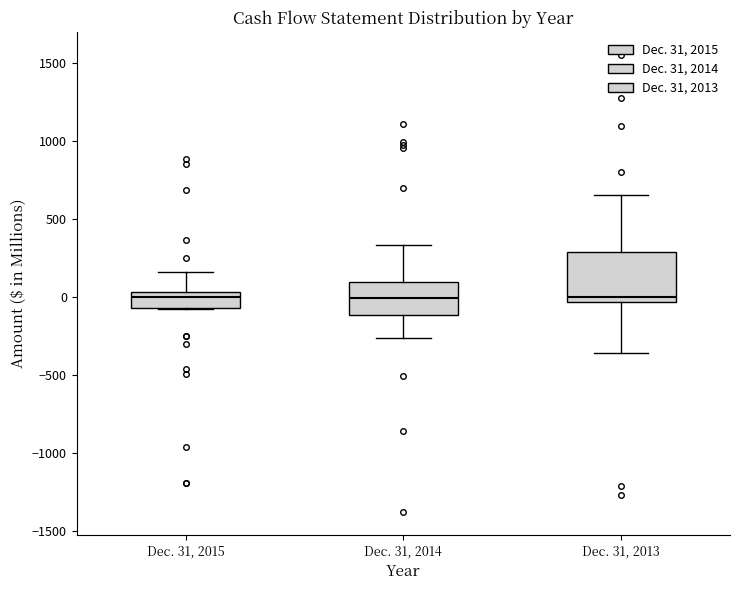

Reading left to right, transcribe this box plot: for each box, give where its median line is, the range the box spans, and where its two whiskers end, as read against the y-axis. The values are not printed on the chart, so give them approximately, as read against the axis.

Dec. 31, 2015: median 0, box -50 to 50, whiskers -100 to 150
Dec. 31, 2014: median 0, box -100 to 100, whiskers -250 to 350
Dec. 31, 2013: median 0, box -50 to 300, whiskers -350 to 650